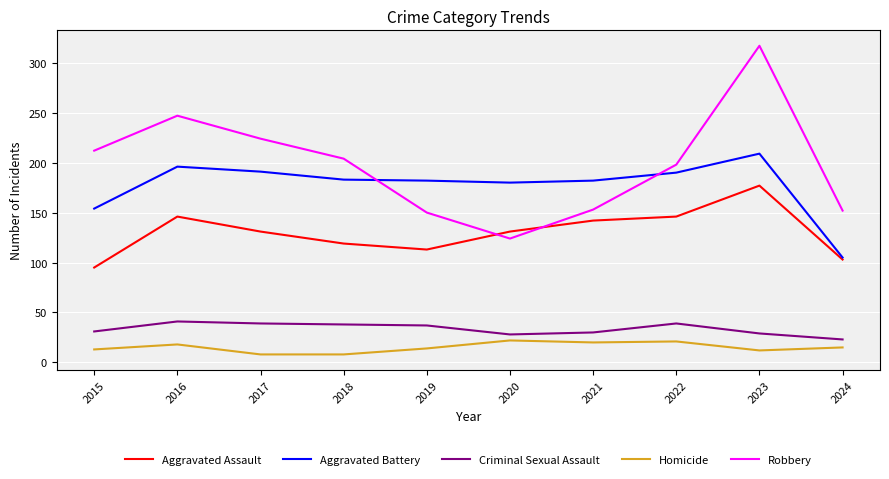

Where is the first local maximum for Robbery?

2016